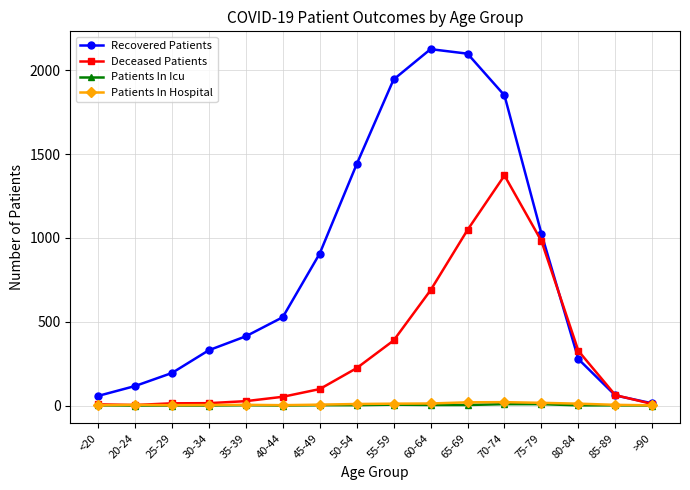

How many interior local peaks does the Recovered Patients series have?

1